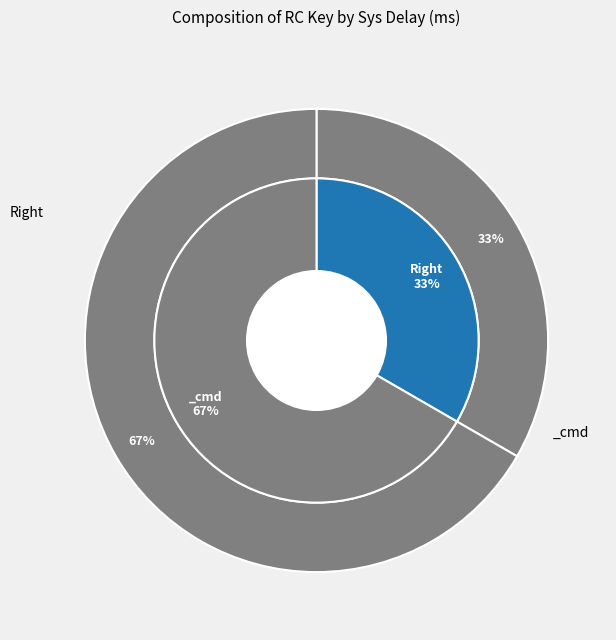

What is the majority slice?

_cmd